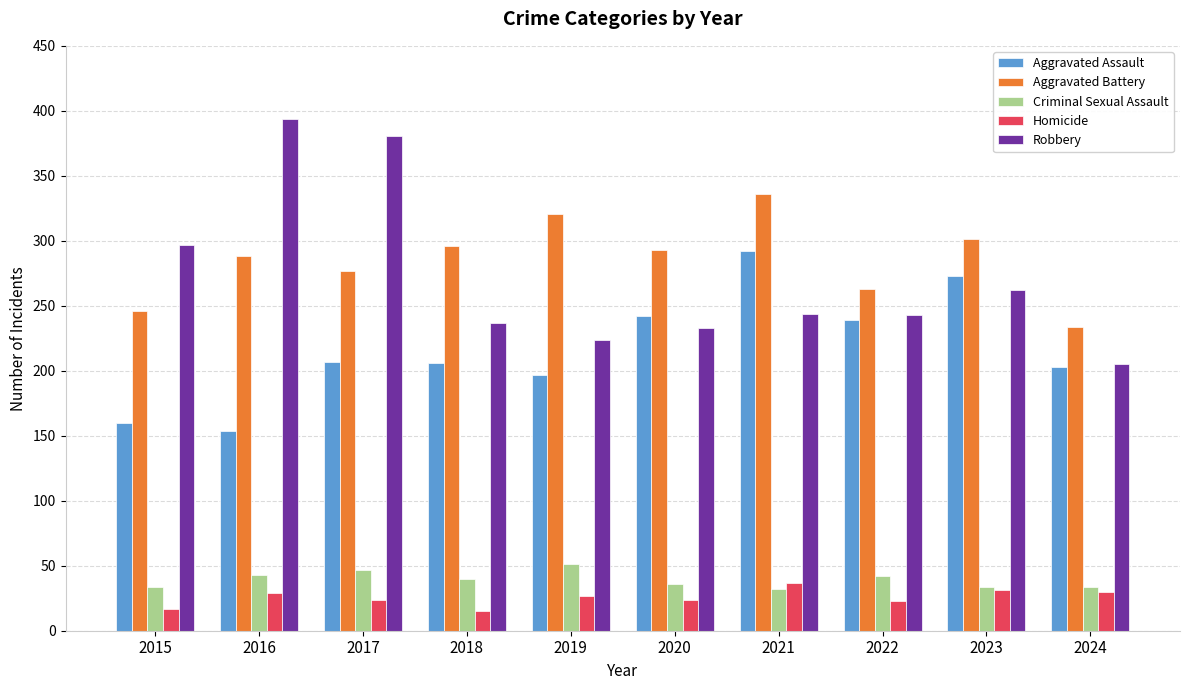

What is the greatest value displayed?

394